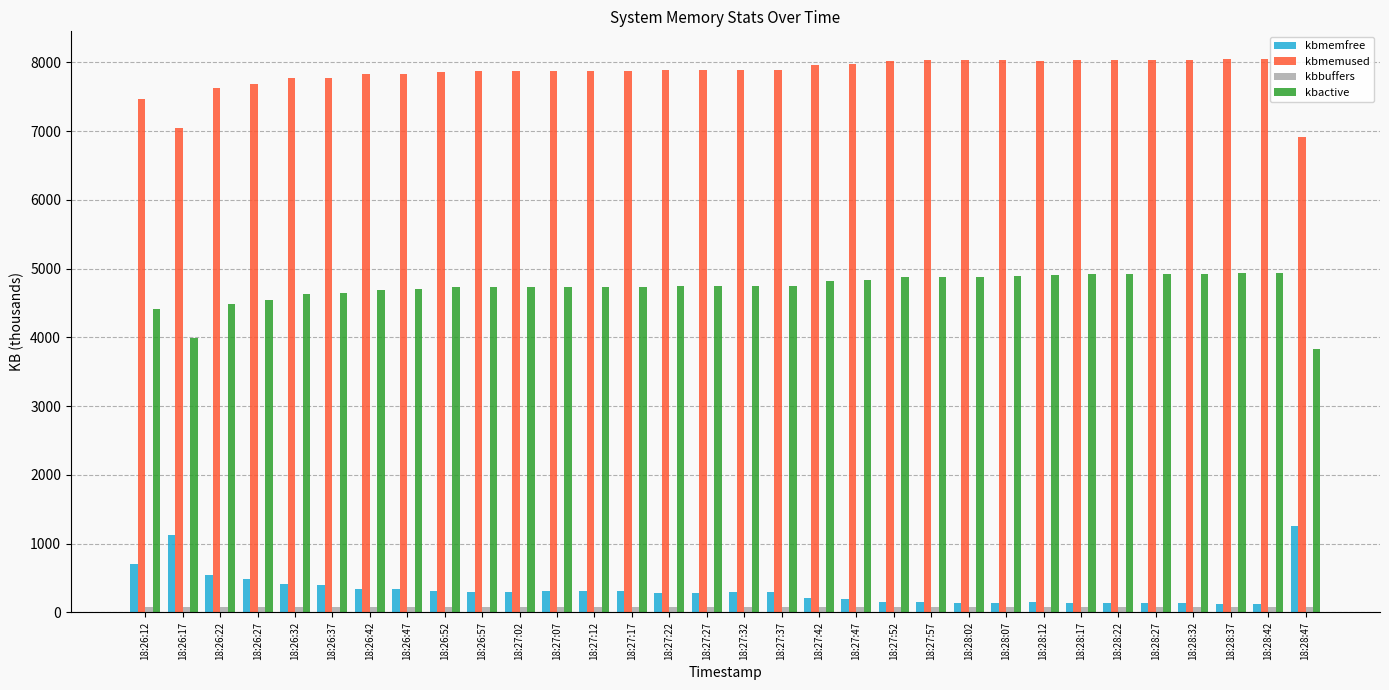

What is the total value across all series at 18:28:27?

13180.9